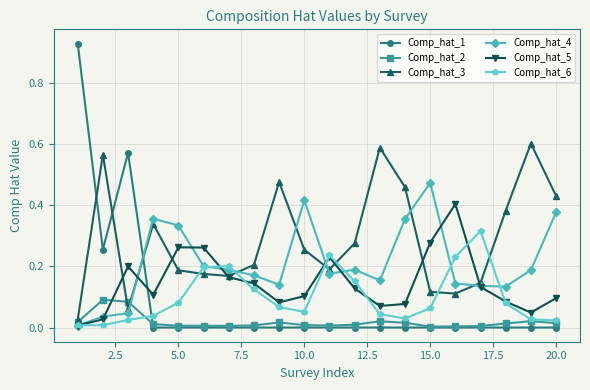

At how many categories does at least one series exceed 0?

20